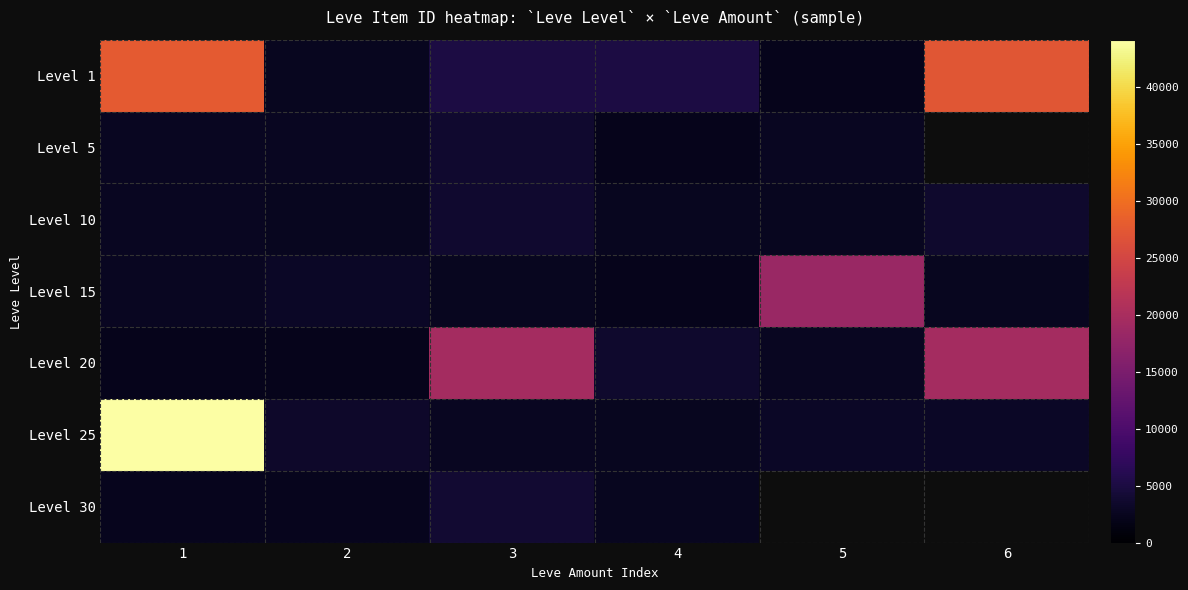

Read the Level 30 value at 4.

2501.0